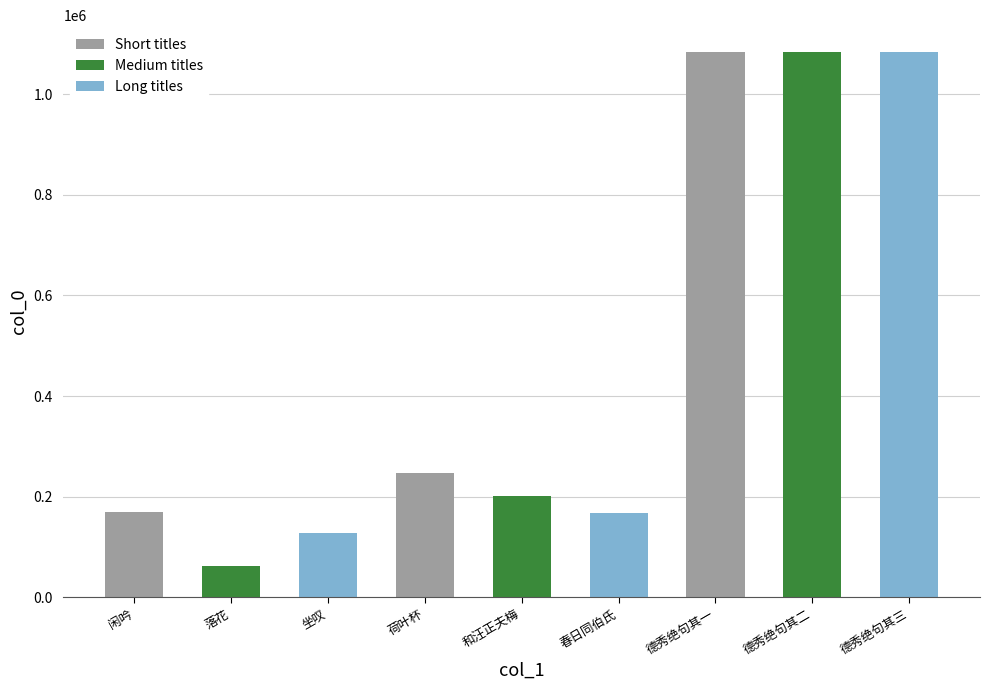

What is the smallest value displayed?

62575